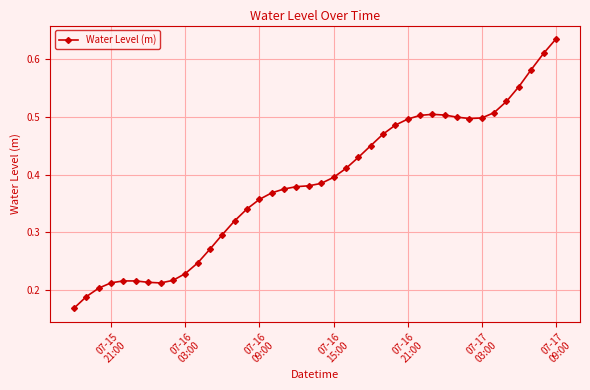

How many values are between 0 and 1?

40